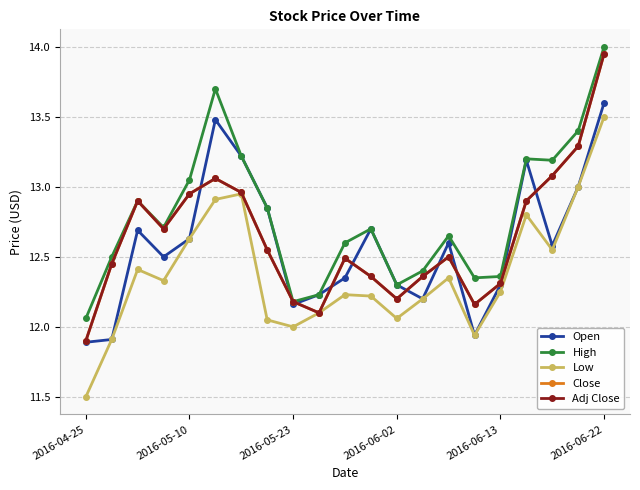

Which label corresponds to the smallest value in the chart?

2016-04-25